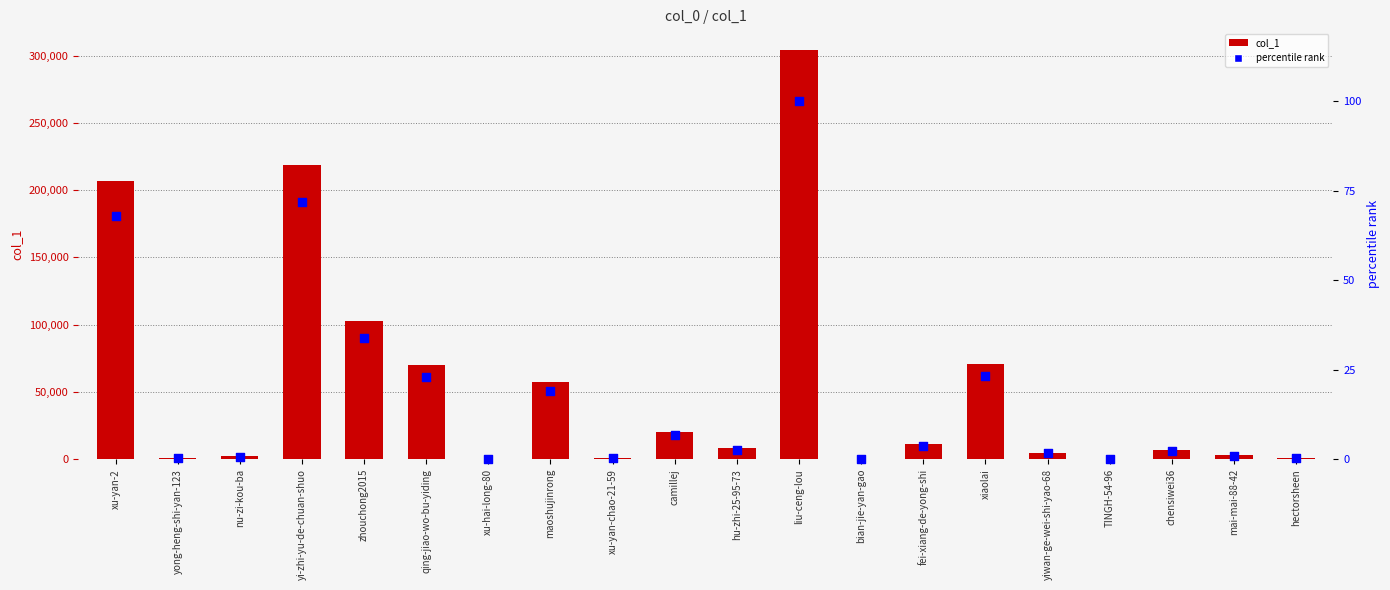

At how many categories does at least one series exceed 260879?

1